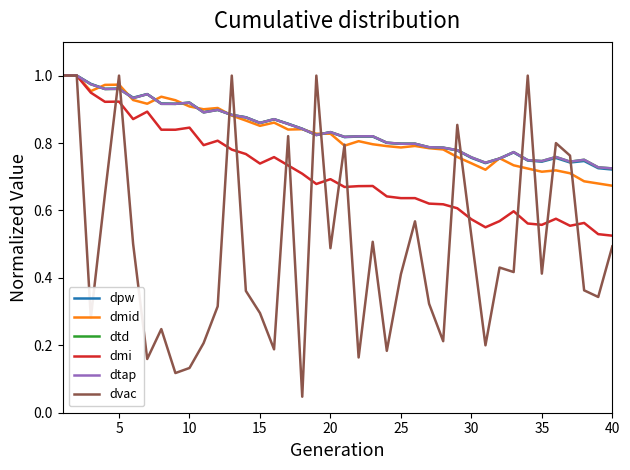

Does the chart have visible grid lines?

No